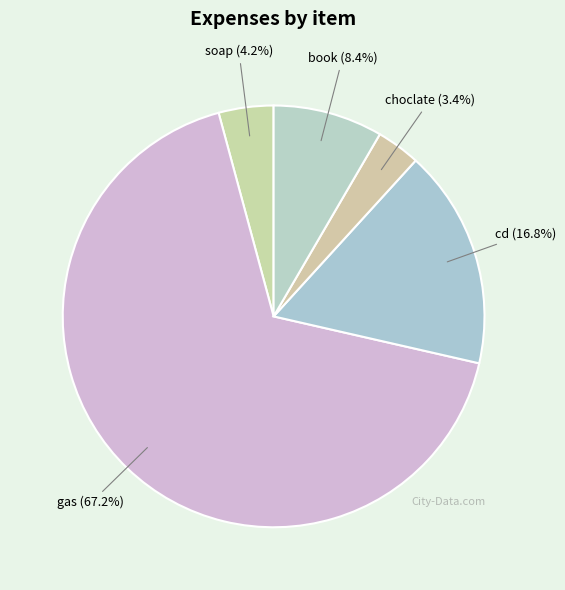

What is the smallest slice in the pie chart?

choclate